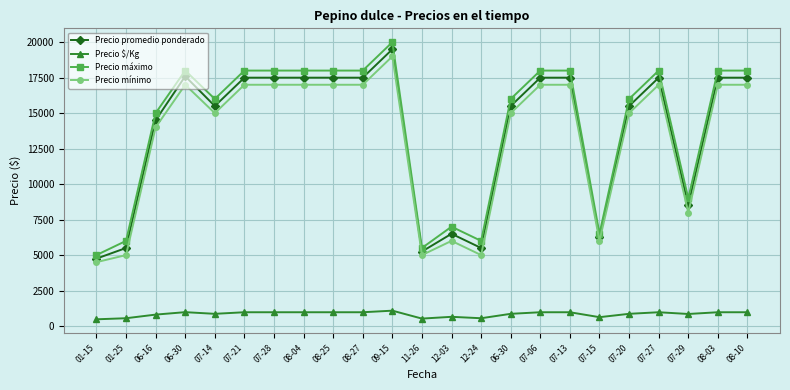

Where does the Precio máximo series first go above 18000?

09-15